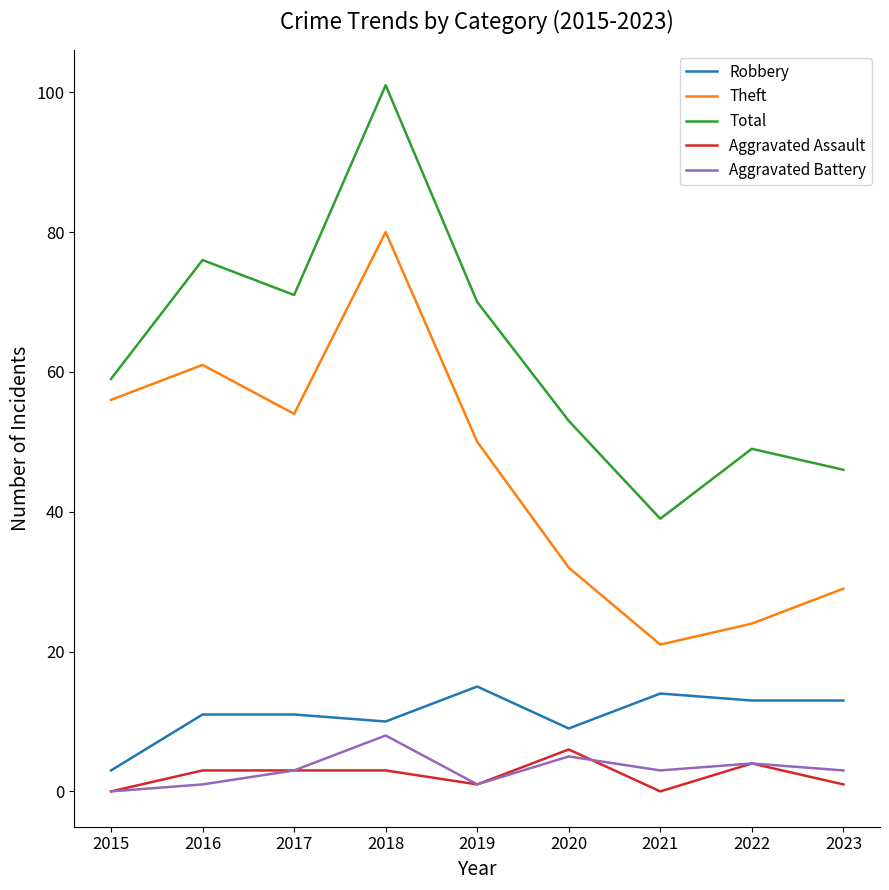

What is the average value of the Robbery series?

11